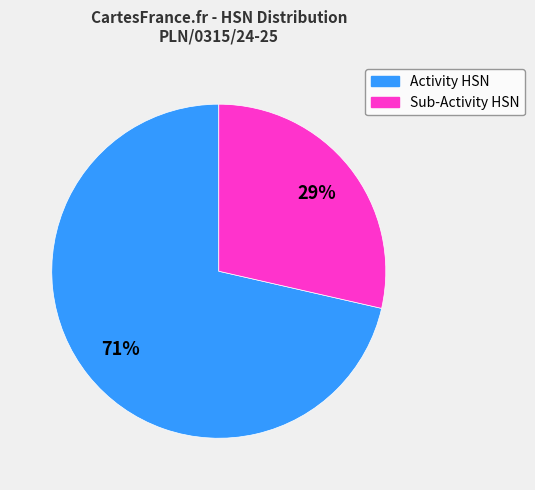

Is there any slice that represents more than half of the pie?

Yes